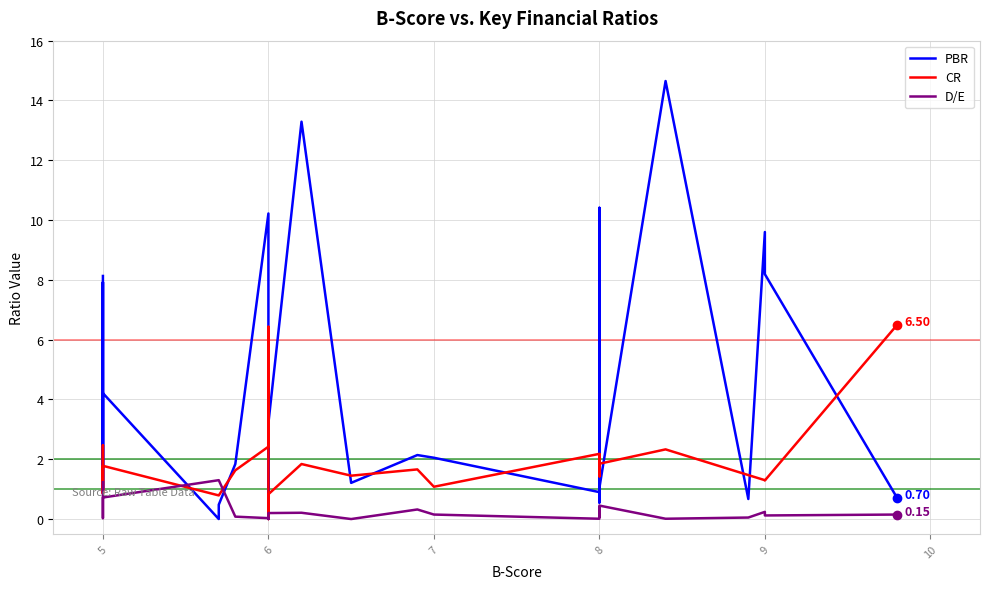

What are all the series names shown in the legend?

PBR, CR, D/E